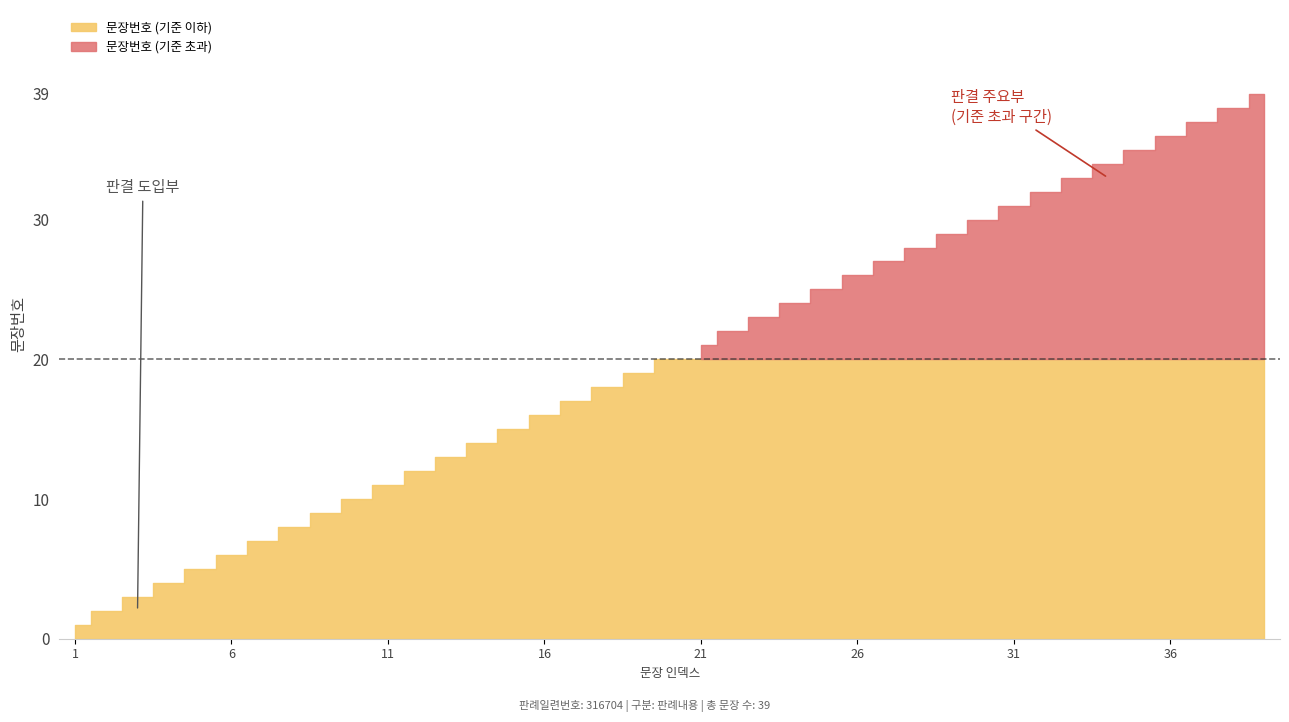

Reading right to left, list all the values displayed in this chart.

39=39	38=38	37=37	36=36	35=35	34=34	33=33	32=32	31=31	30=30	29=29	28=28	27=27	26=26	25=25	24=24	23=23	22=22	21=21	20=20	19=19	18=18	17=17	16=16	15=15	14=14	13=13	12=12	11=11	10=10	9=9	8=8	7=7	6=6	5=5	4=4	3=3	2=2	1=1